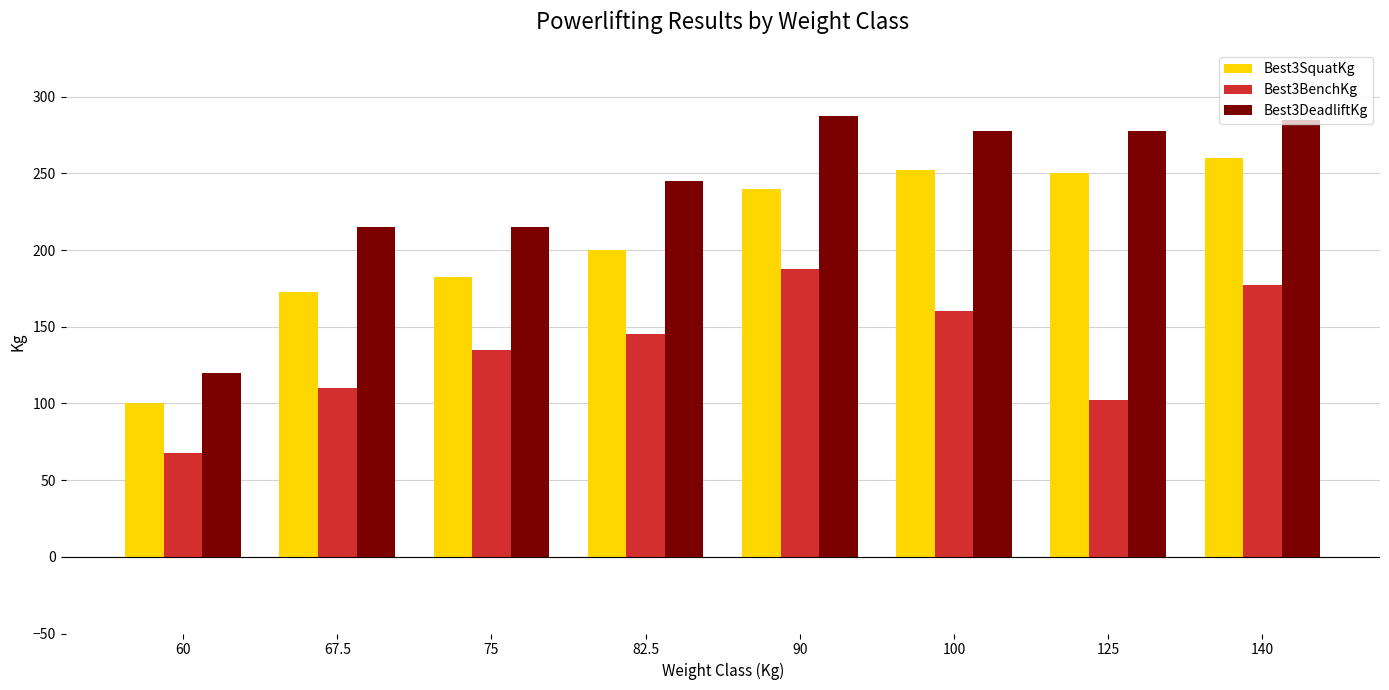

What is the difference between the second highest and second lowest values in the Best3DeadliftKg series?

70.0